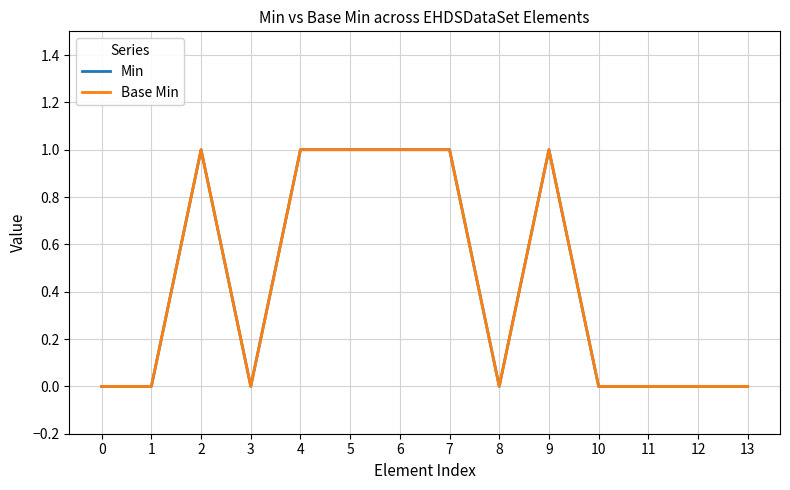

At 3, list the series in order from largest to smallest.

Min, Base Min